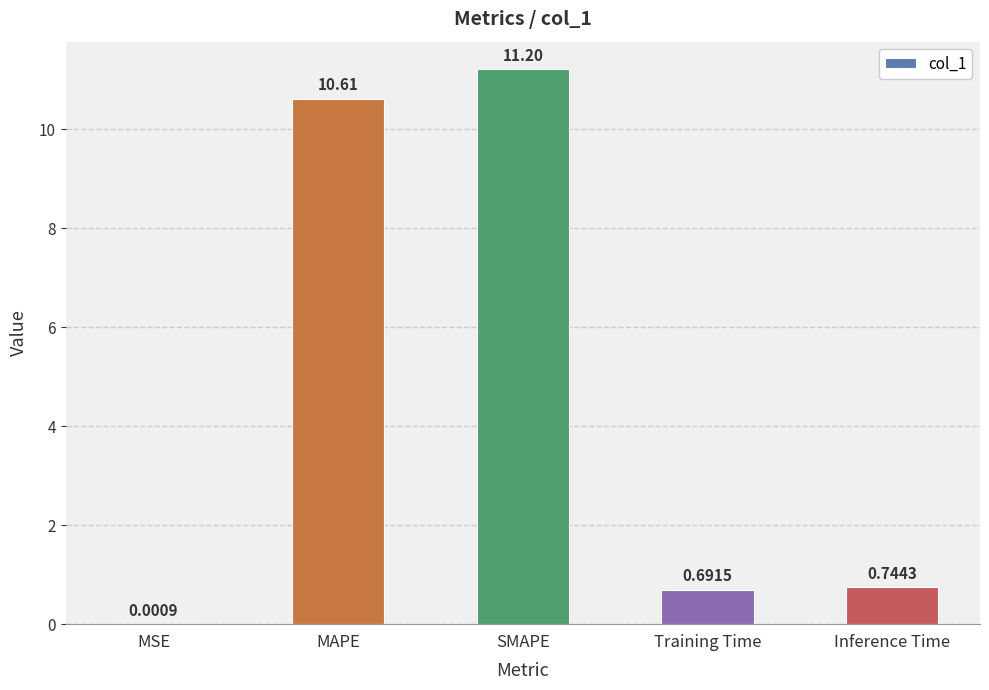

What is the sum of the values at Training Time and Inference Time?

1.4